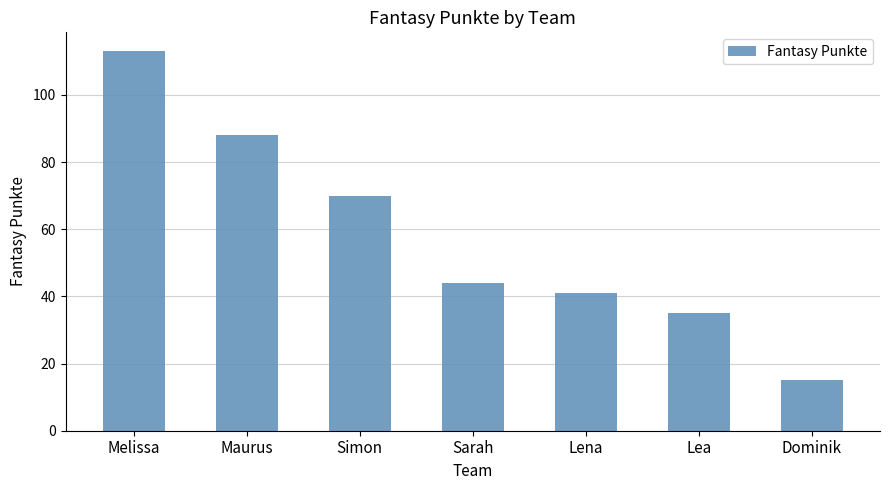

What is the smallest value displayed?

15